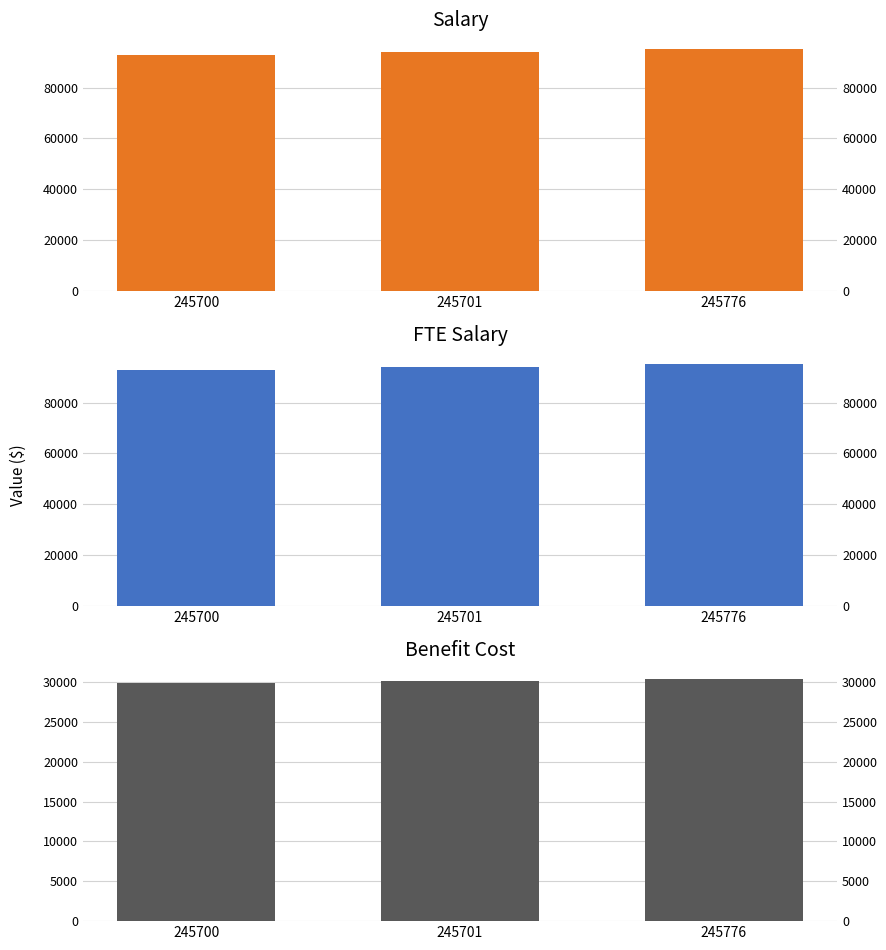

What is the difference between the maximum and second lowest values in the benefit_cost series?

201.0